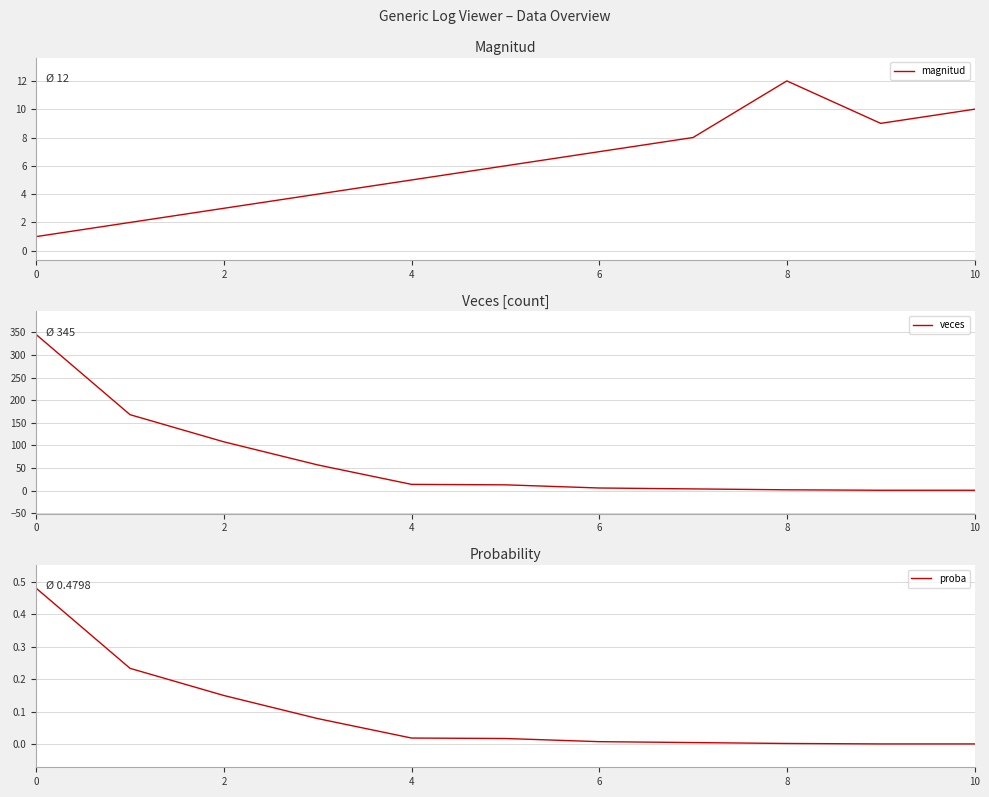

Count the number of data series in this chart.

3